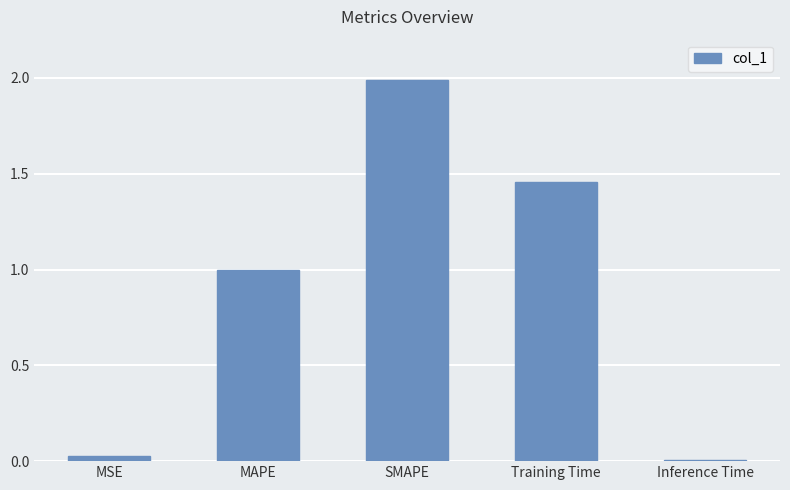

What is the label of the 3rd bar from the left?

SMAPE